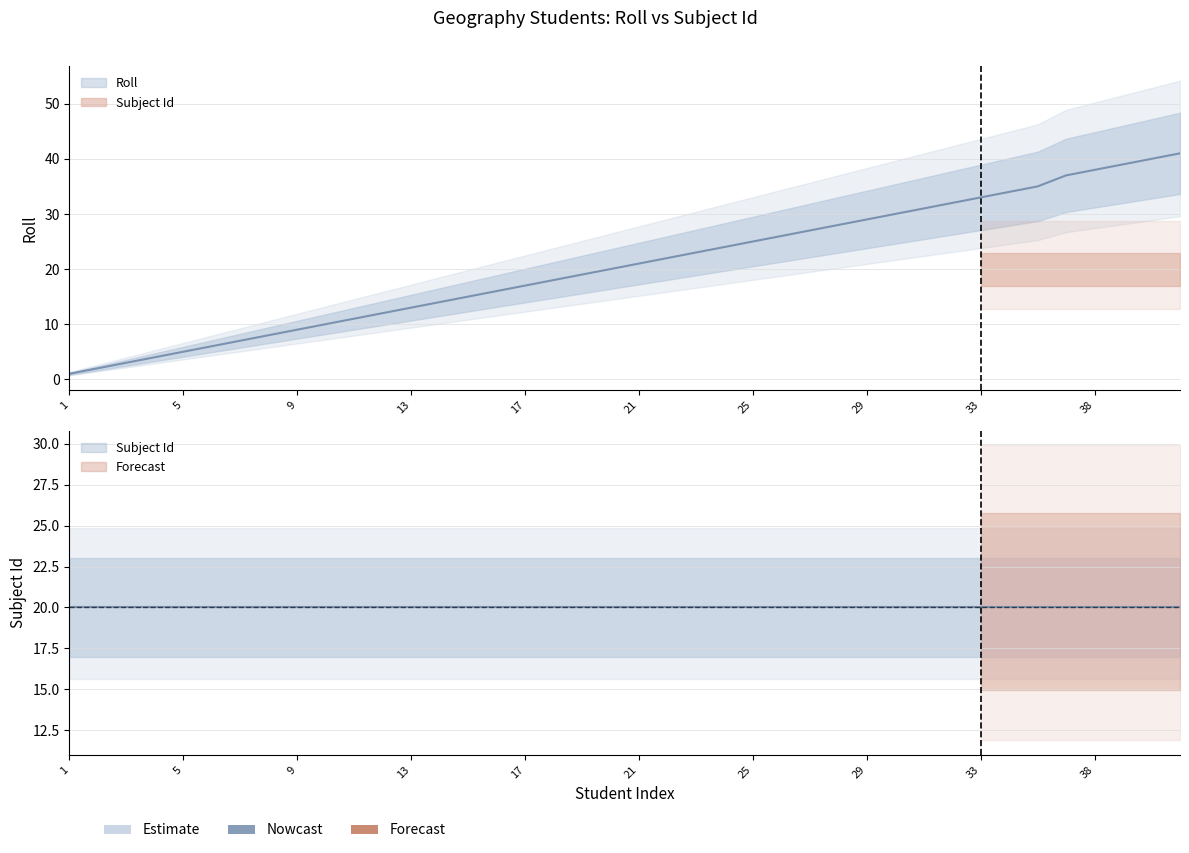

The chart shows a value of 7 at 23. True or false?

False